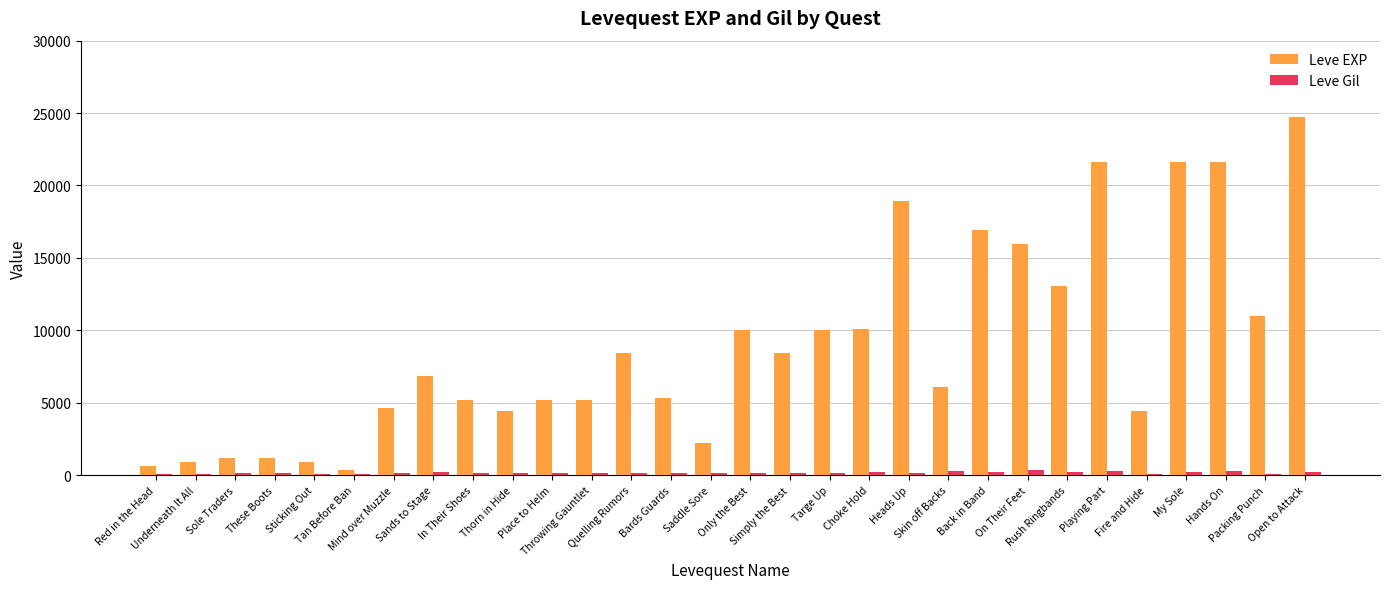

At which category is the sum across all series the highest?

Open to Attack